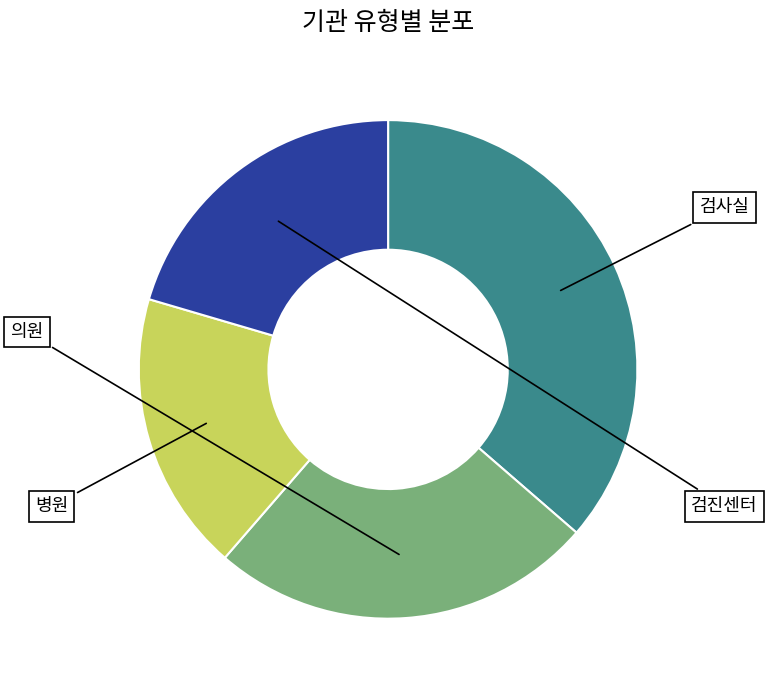

Is there a majority slice in this chart?

No